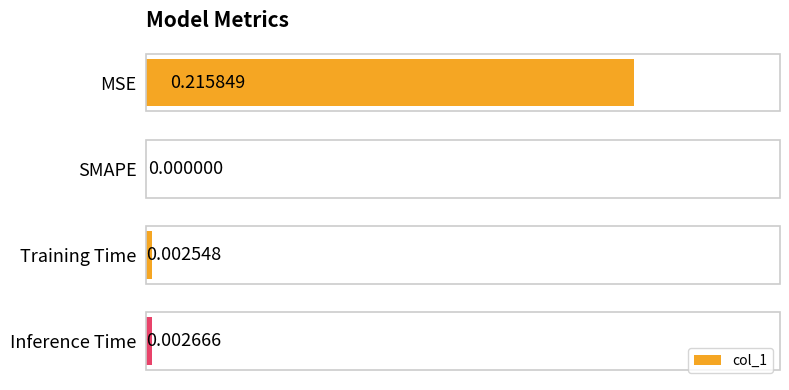

Between Inference Time and Training Time, which is larger?

Inference Time